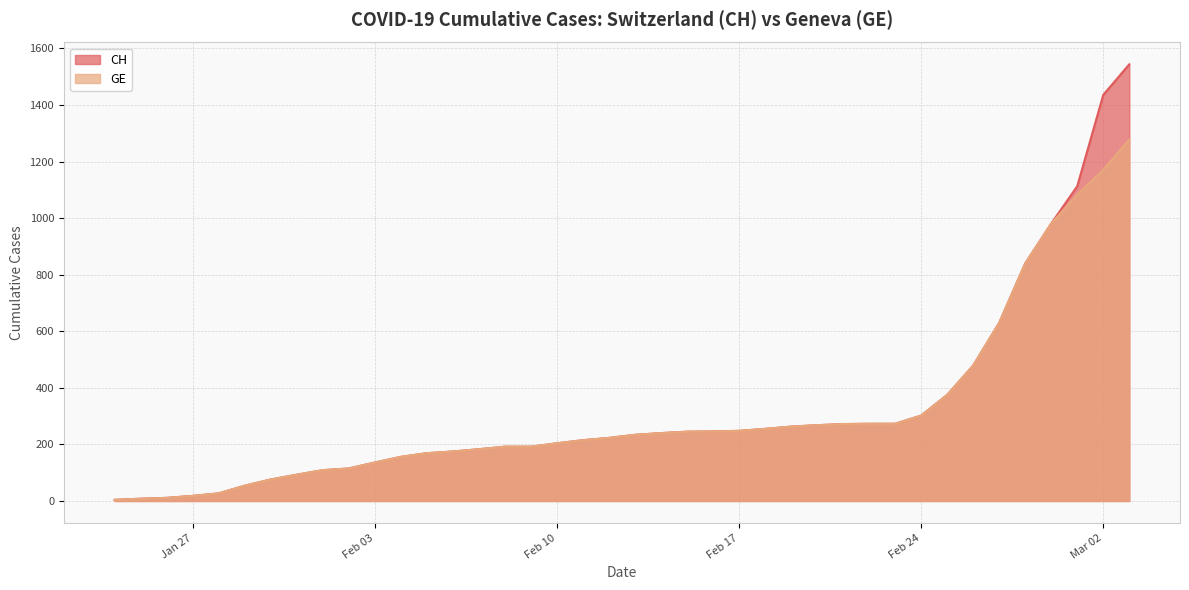

What is the value of the CH point at the 11th from the left?

136